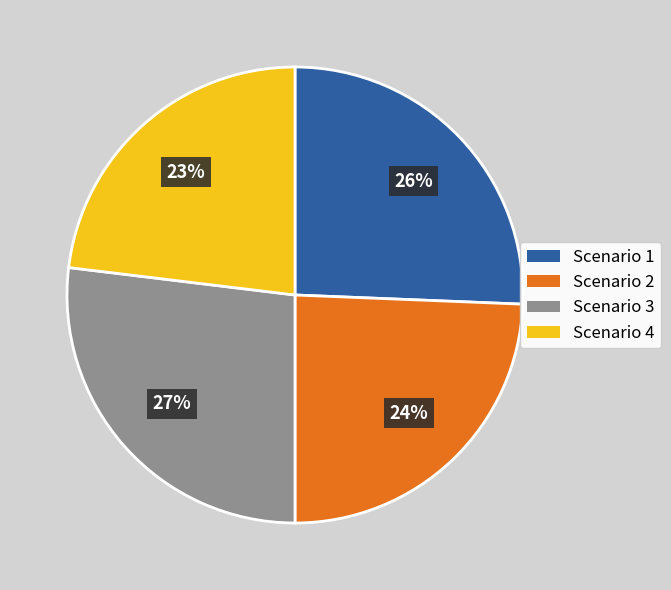

Rank the categories by value from lowest to highest.

Scenario 4, Scenario 2, Scenario 1, Scenario 3